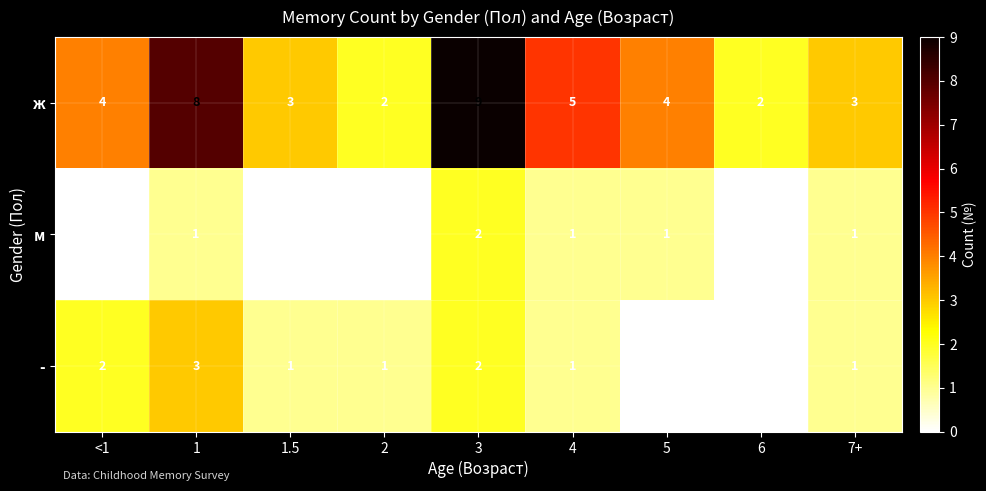

Reading left to right, what are all the values shown in this chart?

ж: <1=4	1=8	1.5=3	2=2	3=9	4=5	5=4	6=2	7+=3
м: <1=0	1=1	1.5=0	2=0	3=2	4=1	5=1	6=0	7+=1
-: <1=2	1=3	1.5=1	2=1	3=2	4=1	5=0	6=0	7+=1